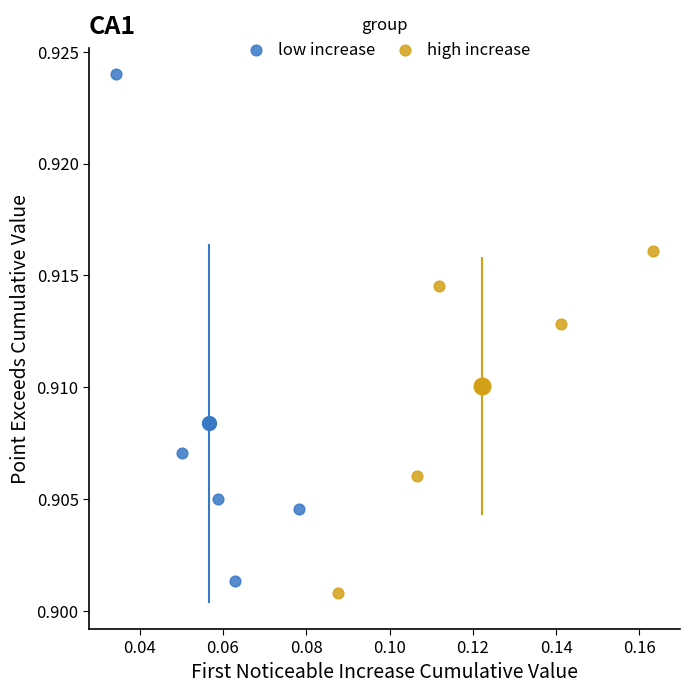

Which series has the largest Y range (max minus min)?

low increase